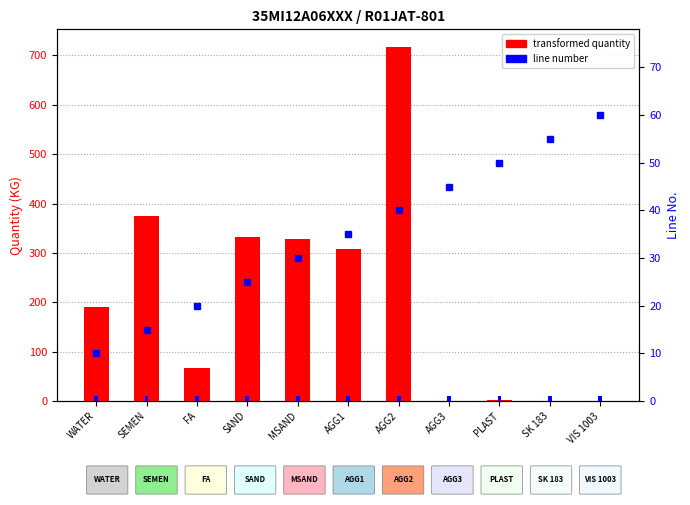

The value of Quantity (KG) at AGG2 is 1144.2. True or false?

False